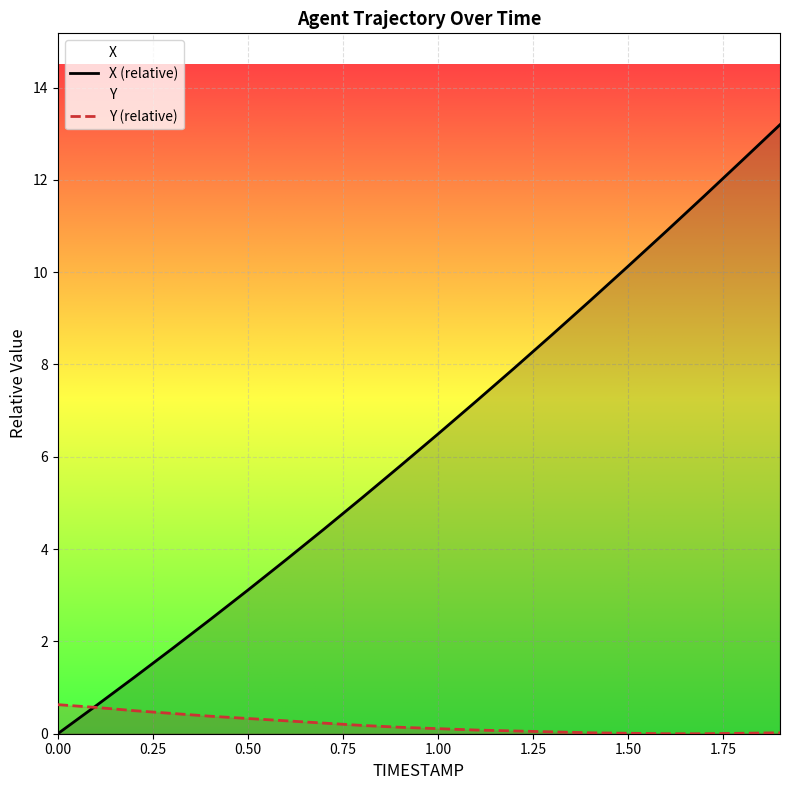

Rank the series by their average value, from lowest to highest.

Y (relative), X (relative)